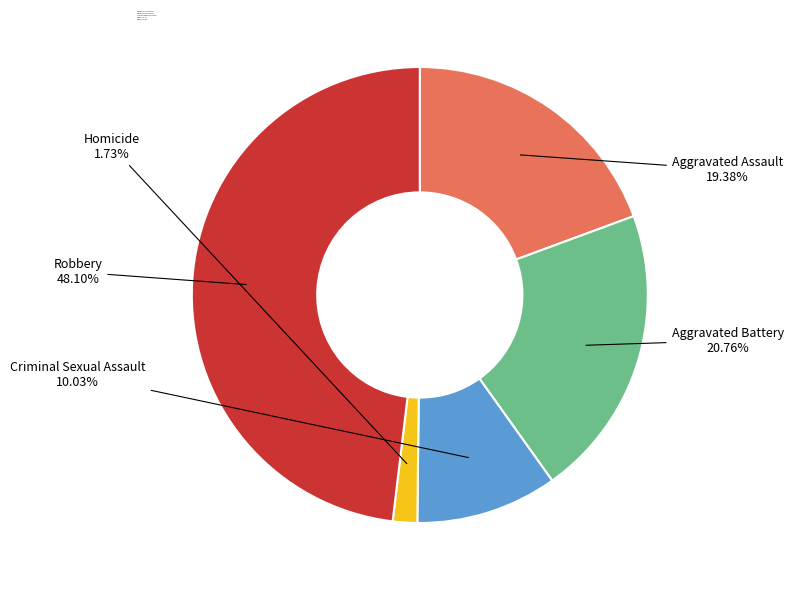

Rank the categories by value from lowest to highest.

Homicide, Criminal Sexual Assault, Aggravated Assault, Aggravated Battery, Robbery